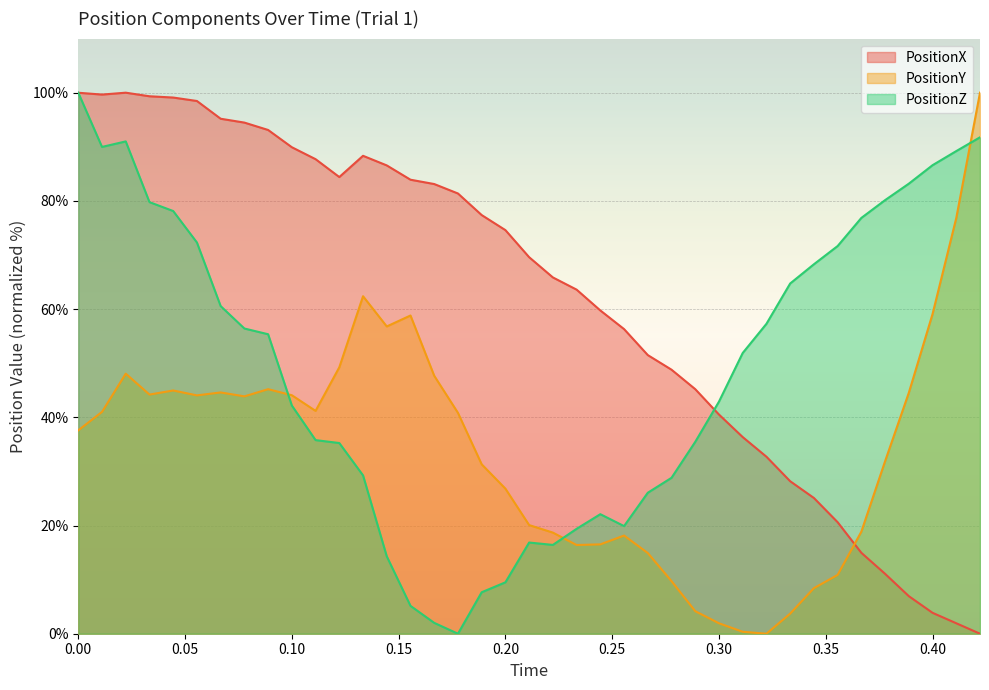

Reading right to left, transcribe all the data shown in this chart.

PositionX: 0.0	1.9	3.9	6.9	11.1	15.0	20.6	25.1	28.2	32.7	36.3	40.5	45.2	48.8	51.5	56.3	59.7	63.6	65.9	69.6	74.6	77.4	81.4	83.1	83.9	86.6	88.3	84.4	87.7	89.9	93.1	94.5	95.2	98.5	99.1	99.3	100.0	99.7	100.0
PositionY: 100.0	76.8	59.1	44.5	31.9	18.9	10.9	8.4	3.7	0.0	0.4	1.9	4.2	9.7	14.9	18.1	16.5	16.4	18.7	20.1	26.8	31.3	40.8	47.7	58.8	56.8	62.4	49.2	41.2	44.1	45.2	43.9	44.6	44.1	45.0	44.2	48.1	41.0	37.6
PositionZ: 91.8	89.2	86.6	83.2	80.1	76.9	71.7	68.3	64.7	57.3	51.9	42.9	35.5	28.8	26.1	19.9	22.1	19.4	16.4	16.9	9.5	7.7	0.0	2.0	5.1	14.3	29.3	35.2	35.8	42.2	55.4	56.4	60.6	72.3	78.1	79.8	91.0	90.0	100.0